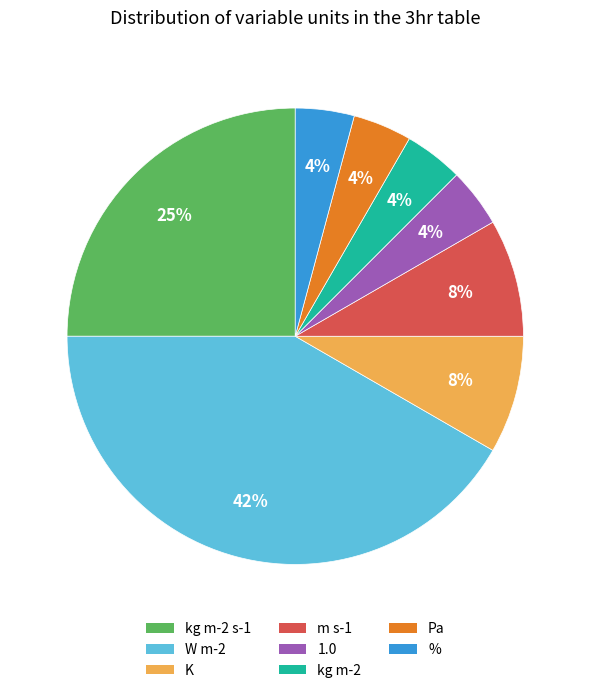

Is there any slice that represents more than half of the pie?

No